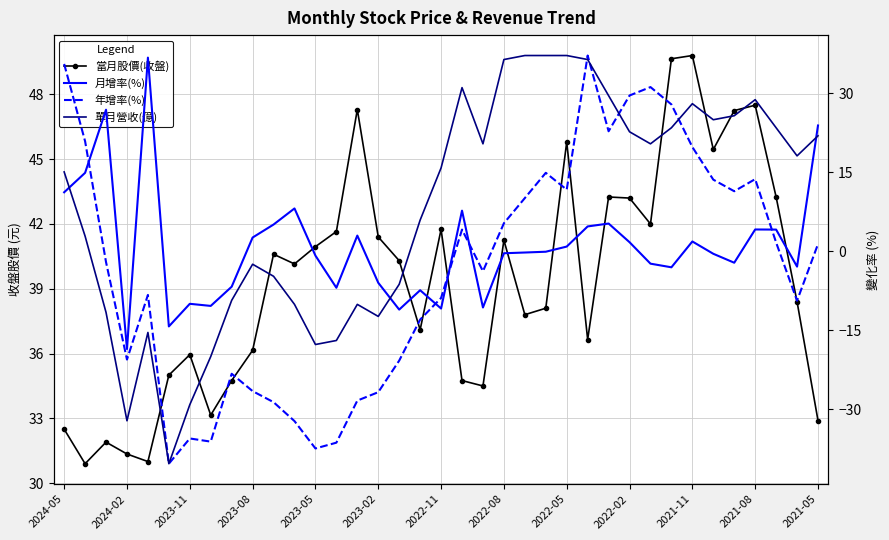

Which series has the widest spread of values?

年增率(%)